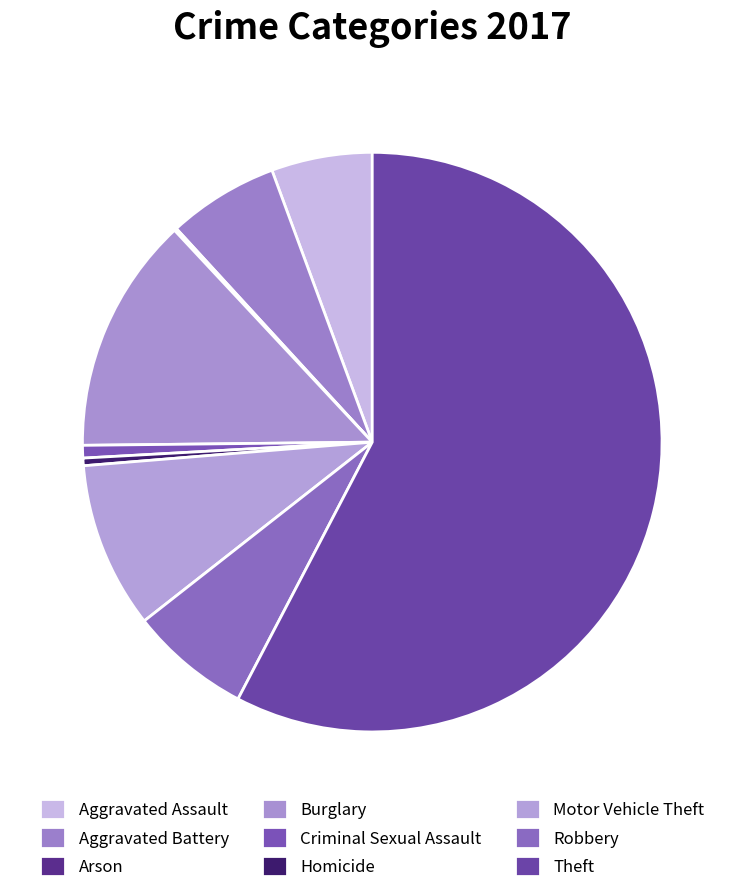

How many segments does this pie chart have?

9